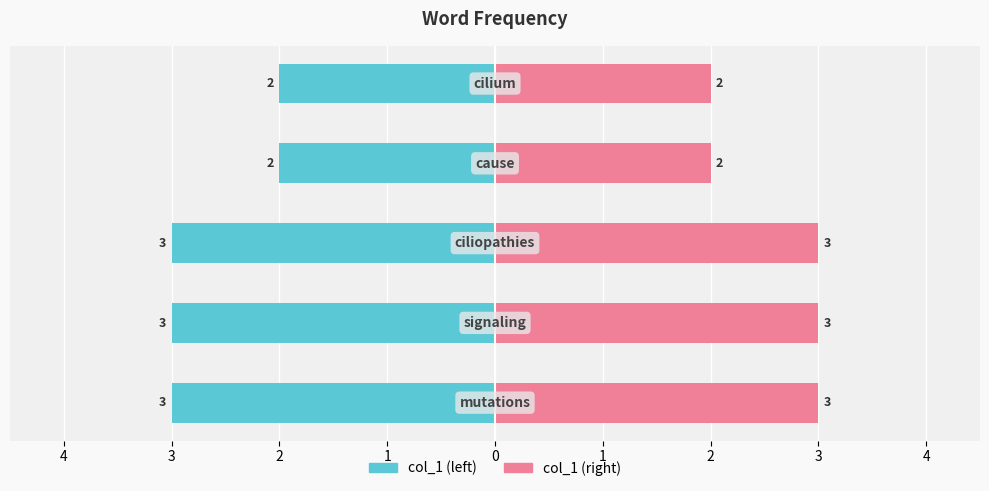

What is the spread (max minus min) of values at 2?

4